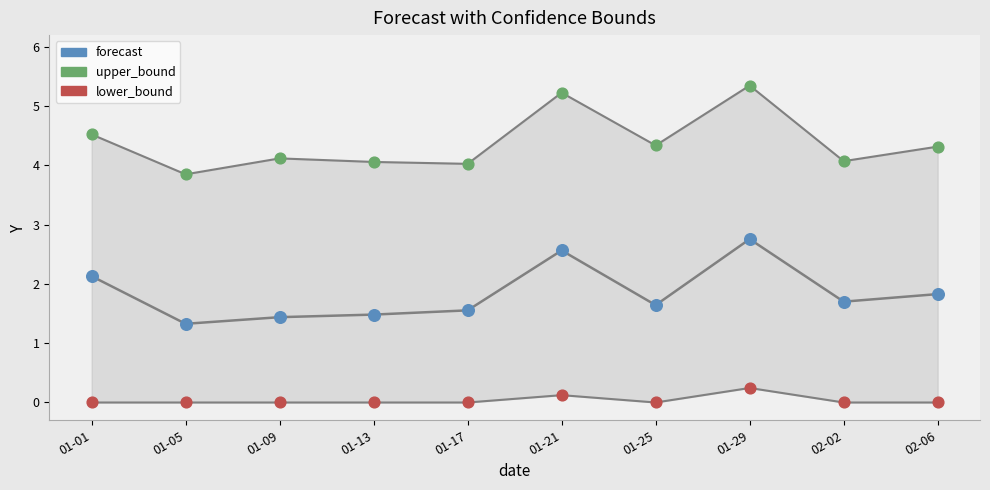

What are all the series names shown in the legend?

forecast, upper_bound, lower_bound